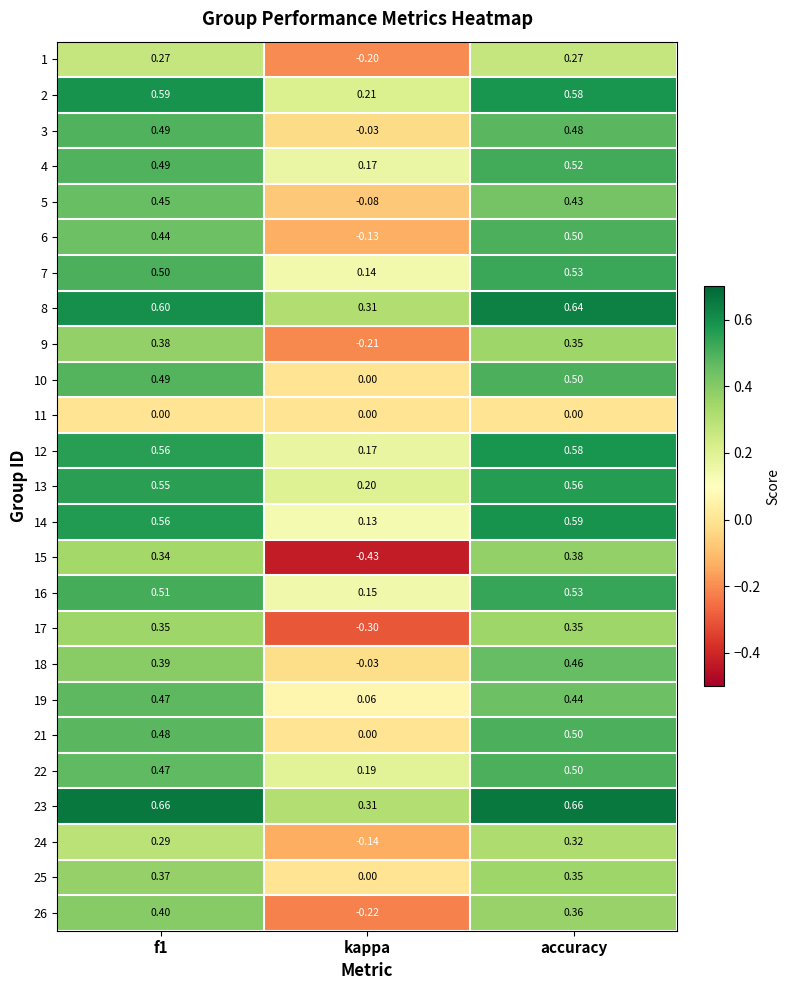

What is the total value across all series at accuracy?

11.4